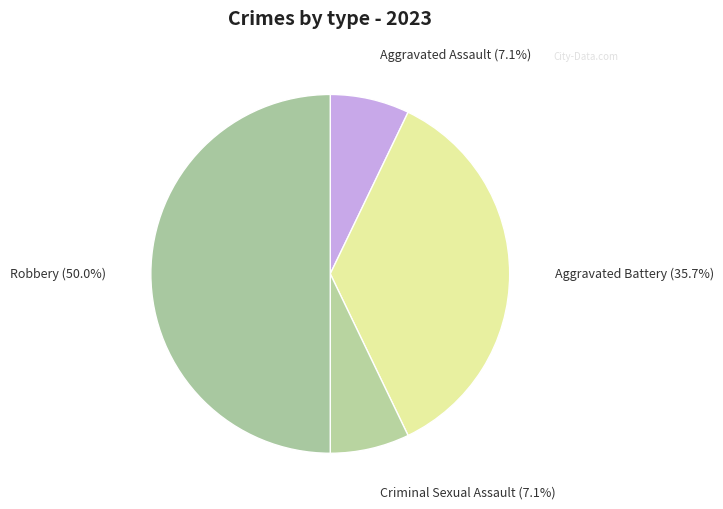

To the nearest percent, what is the difference between the largest and smallest slice percentages?

43%